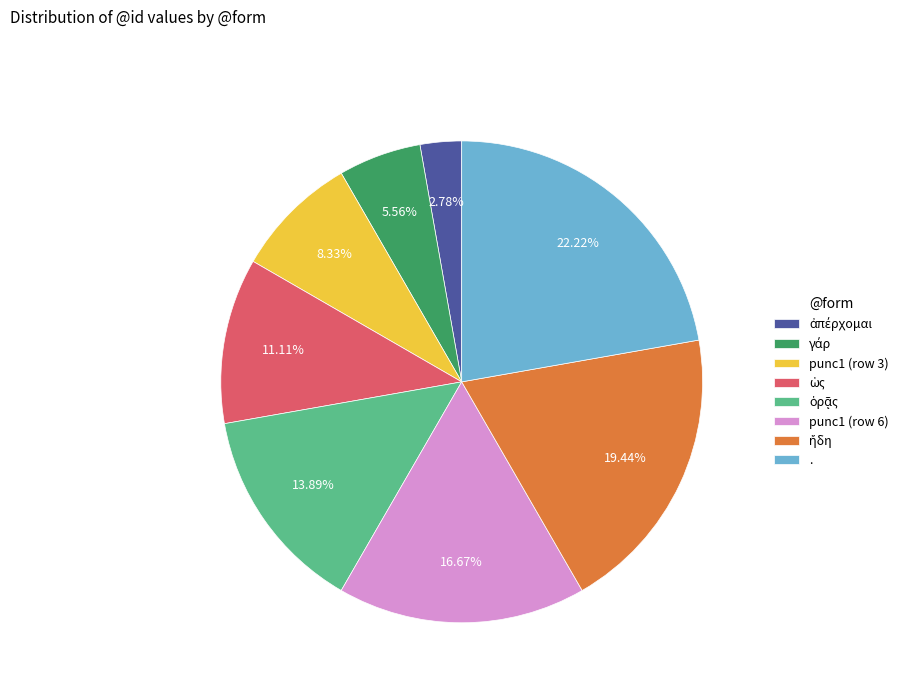

Which category has the biggest portion of the pie?

.